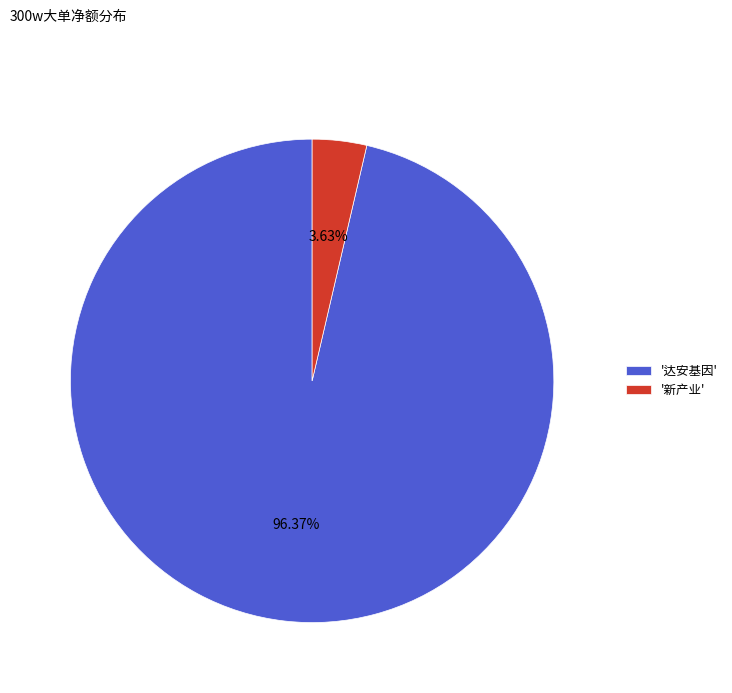

Count the number of slices in the pie.

2